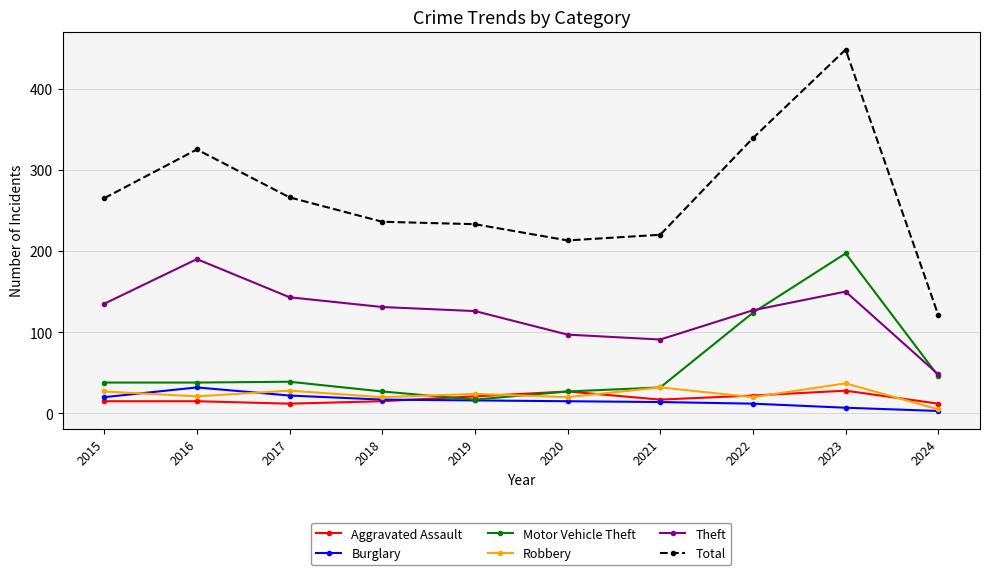

Which series has the widest spread of values?

Total